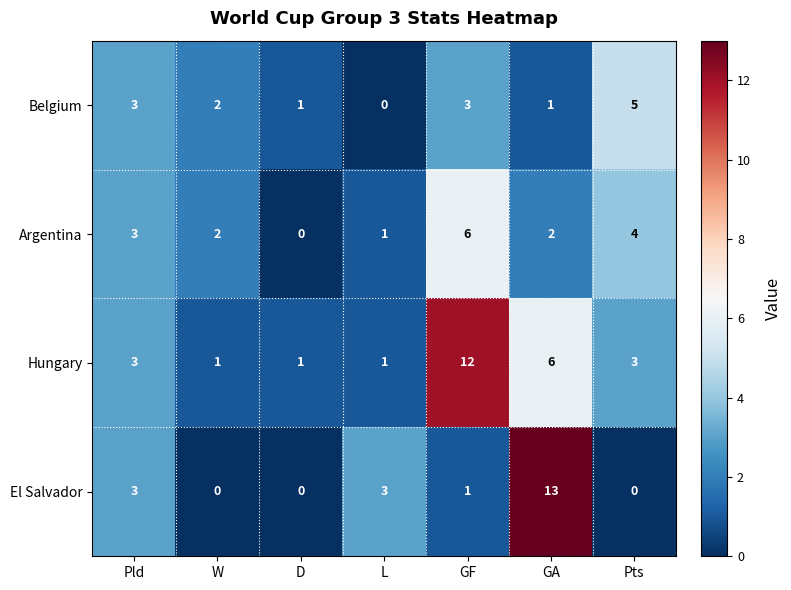

At which label does Argentina first exceed 2?

Pld